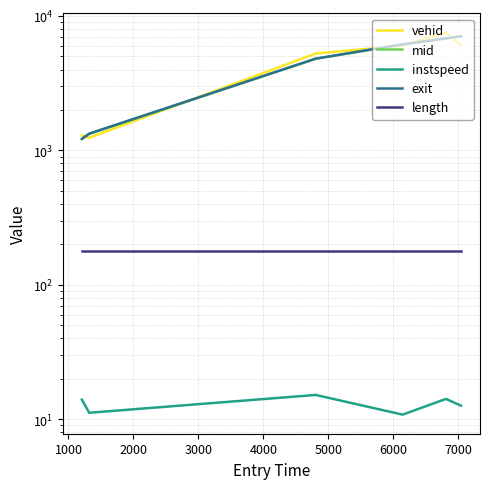

True or false: mid has more than 2 interior local peaks.

False